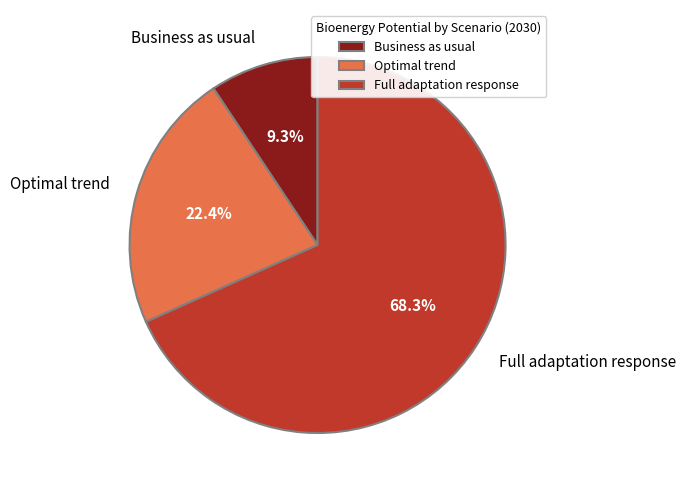

The Full adaptation response slice represents 68% of the pie. True or false?

True